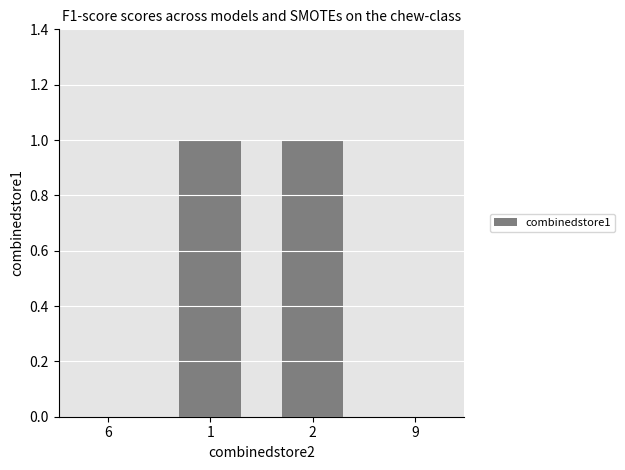

True or false: the data shows 0 at 2.

False